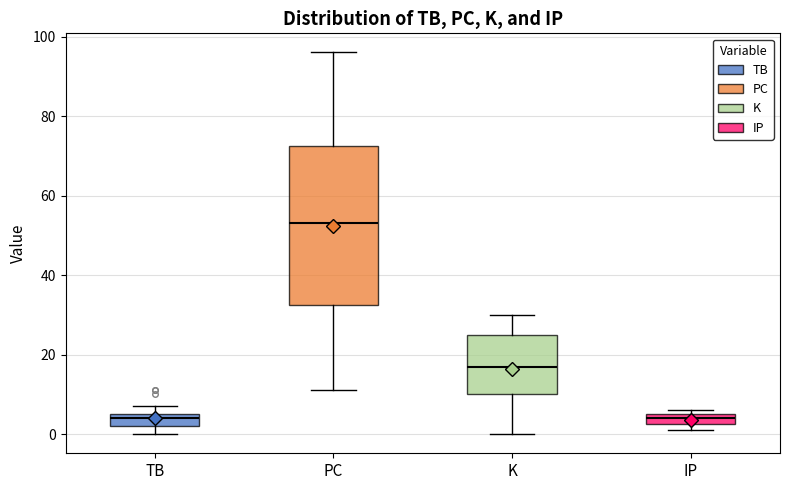

Which box is the tallest, from its lower edge to its upper edge?

PC